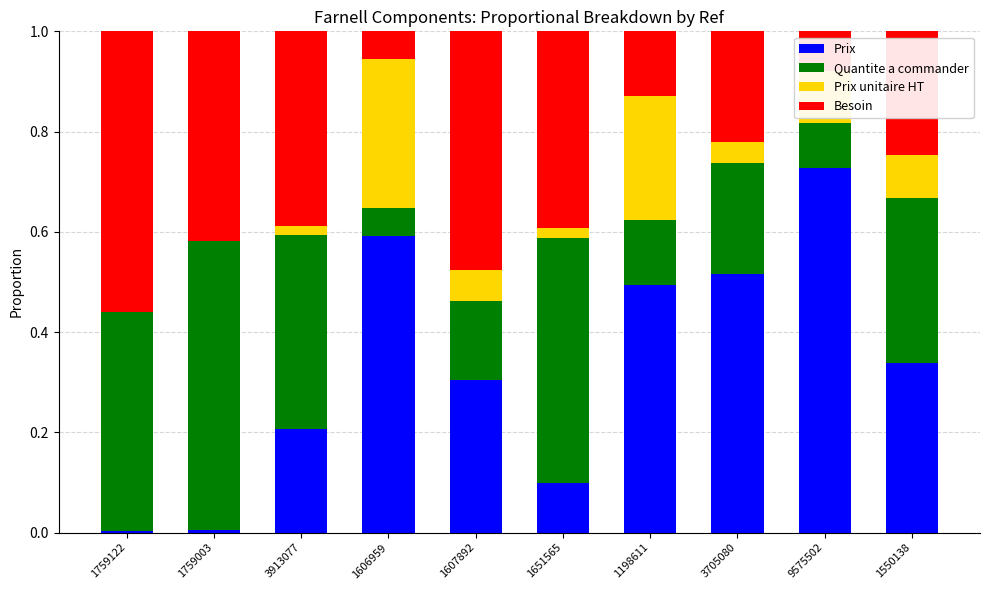

True or false: Prix has a value of 0.5 at 1550138.

False